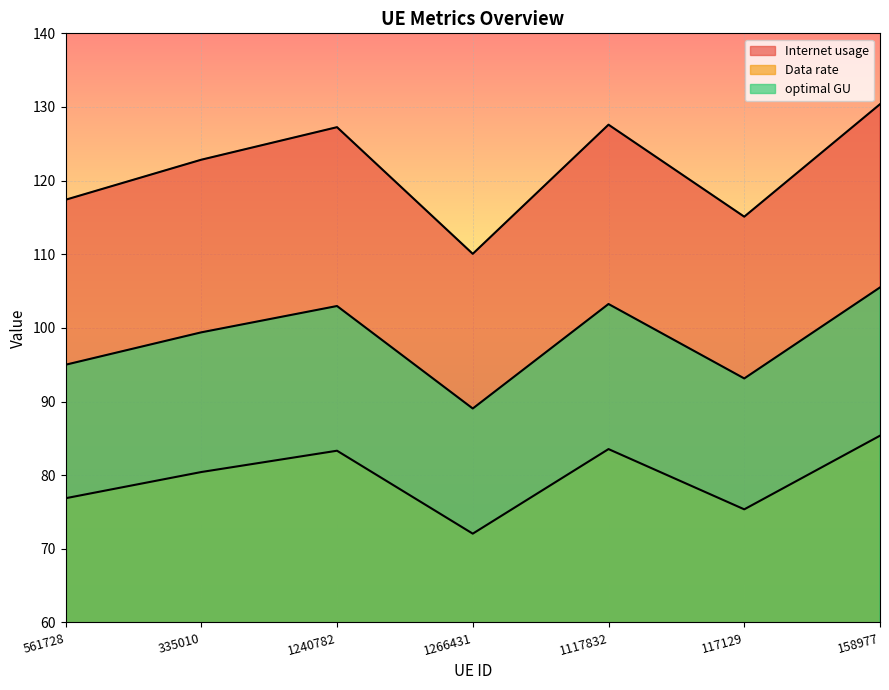

True or false: Internet usage and Data rate cross at least once.

False